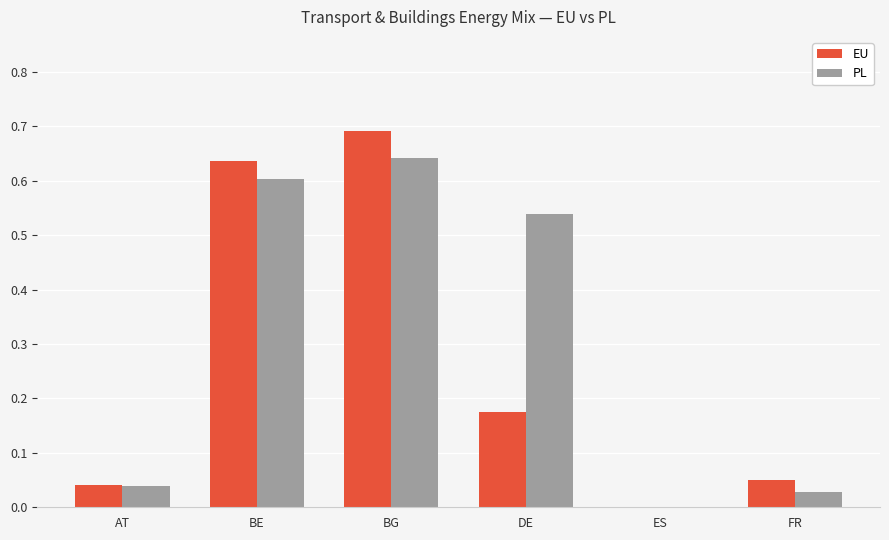

True or false: PL has a value of 0.3 at BG.

False